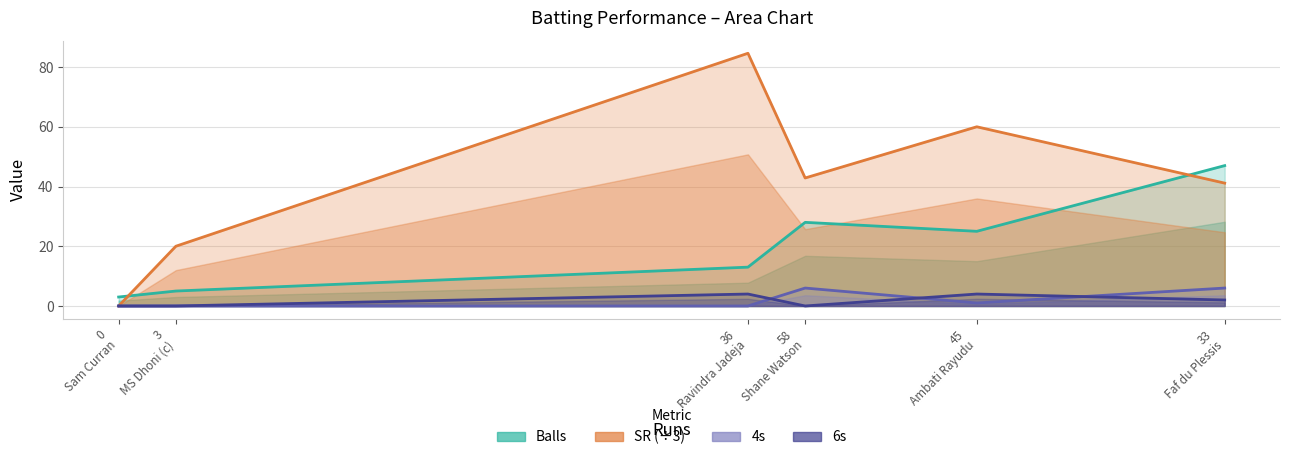

Reading left to right, what are all the values shown in this chart?

Balls: 0
Sam Curran=3.0	3
MS Dhoni (c)=5.0	36
Ravindra Jadeja=13.0	58
Shane Watson=28.0	45
Ambati Rayudu=25.0	33
Faf du Plessis=47.0
SR (÷3): 0
Sam Curran=0.0	3
MS Dhoni (c)=20.0	36
Ravindra Jadeja=84.6	58
Shane Watson=42.9	45
Ambati Rayudu=60.0	33
Faf du Plessis=41.1
4s: 0
Sam Curran=0.0	3
MS Dhoni (c)=0.0	36
Ravindra Jadeja=0.0	58
Shane Watson=6.0	45
Ambati Rayudu=1.0	33
Faf du Plessis=6.0
6s: 0
Sam Curran=0.0	3
MS Dhoni (c)=0.0	36
Ravindra Jadeja=4.0	58
Shane Watson=0.0	45
Ambati Rayudu=4.0	33
Faf du Plessis=2.0